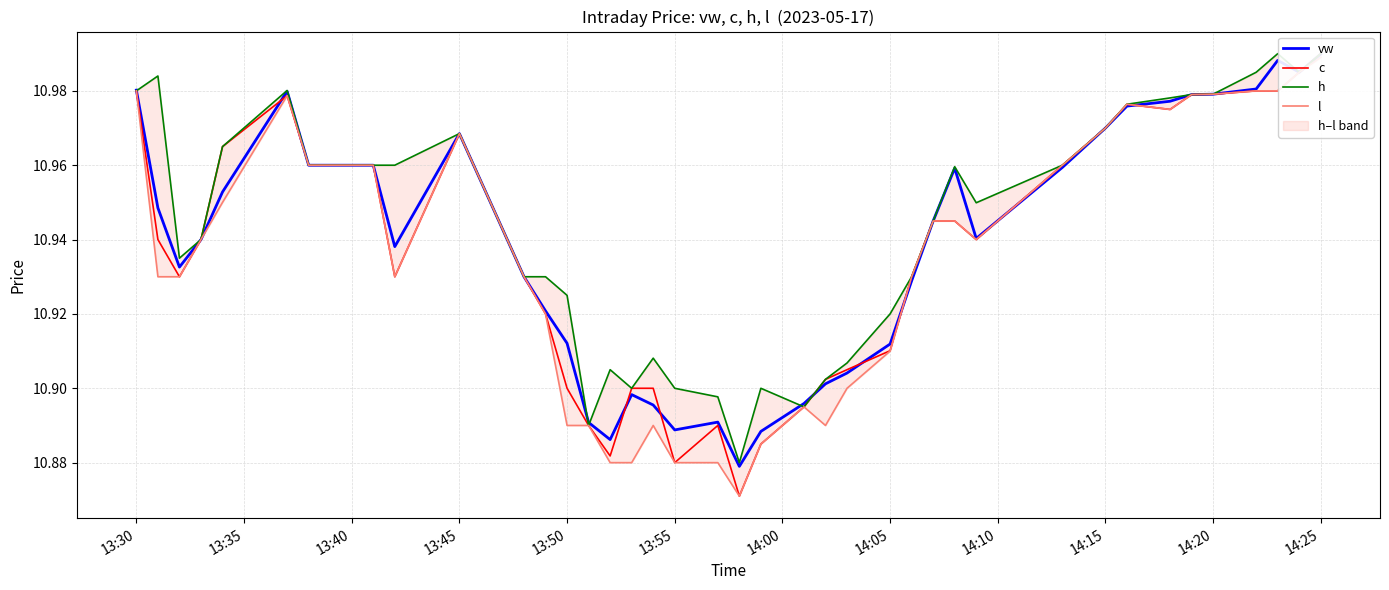

In h, how many points are higher than both neighbors (excluding endpoints)?

8